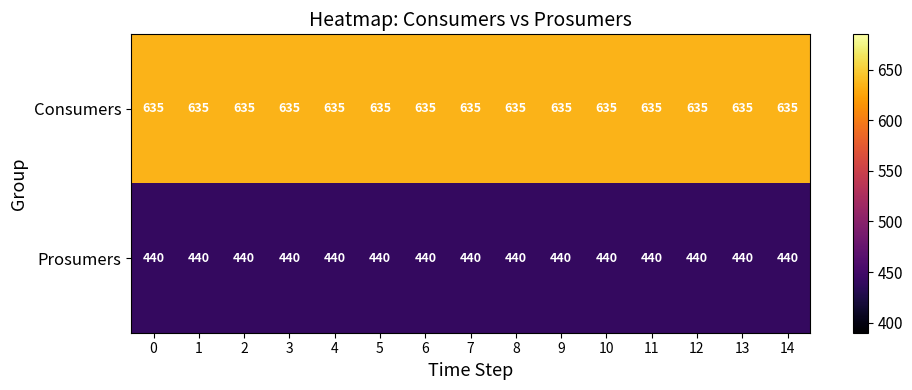

Is it true that Consumers equals 923 at 8?

False